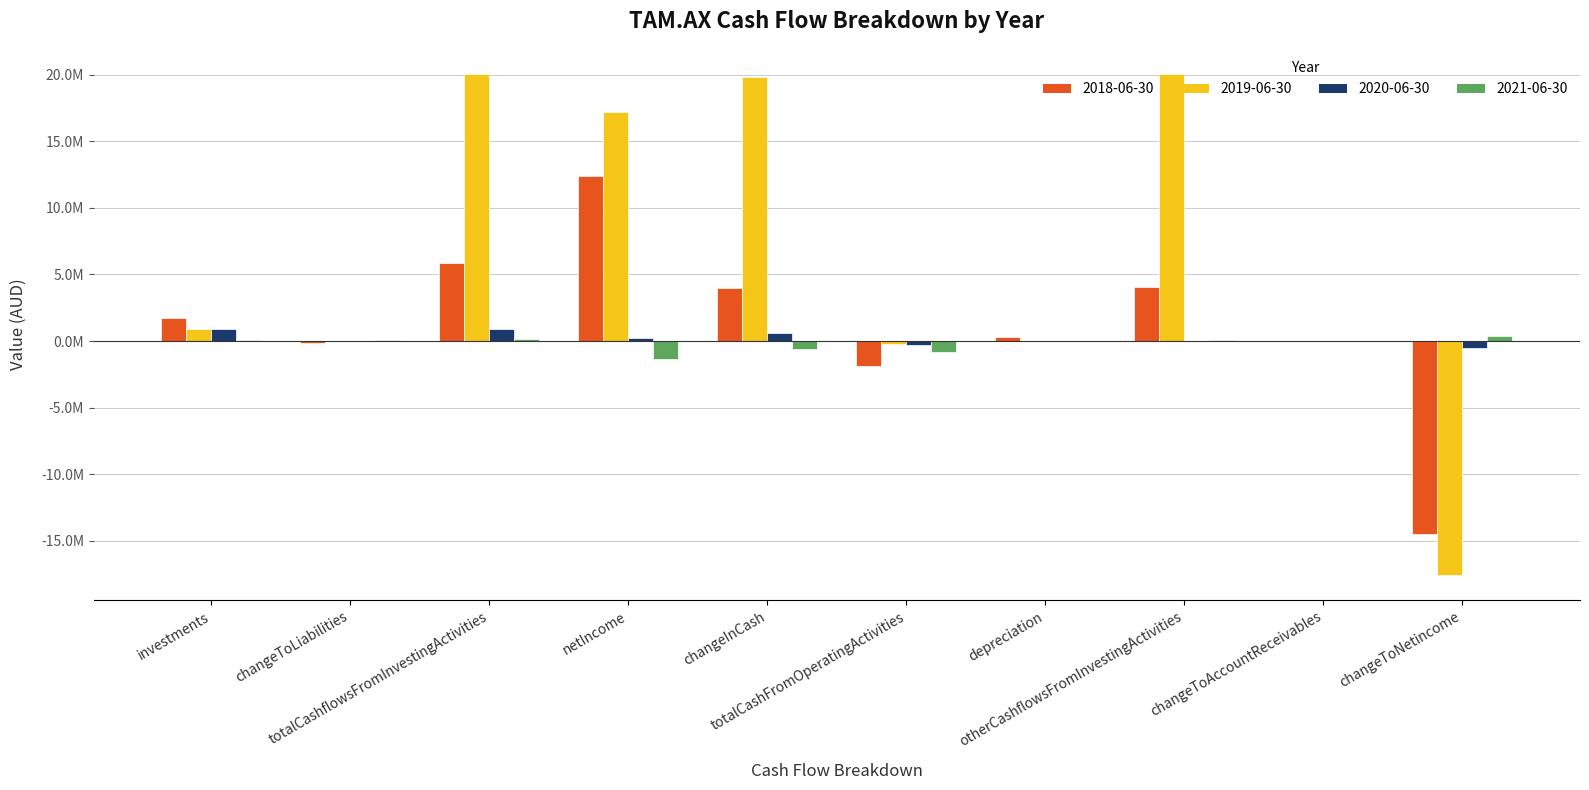

Does the chart contain stacked bars?

No